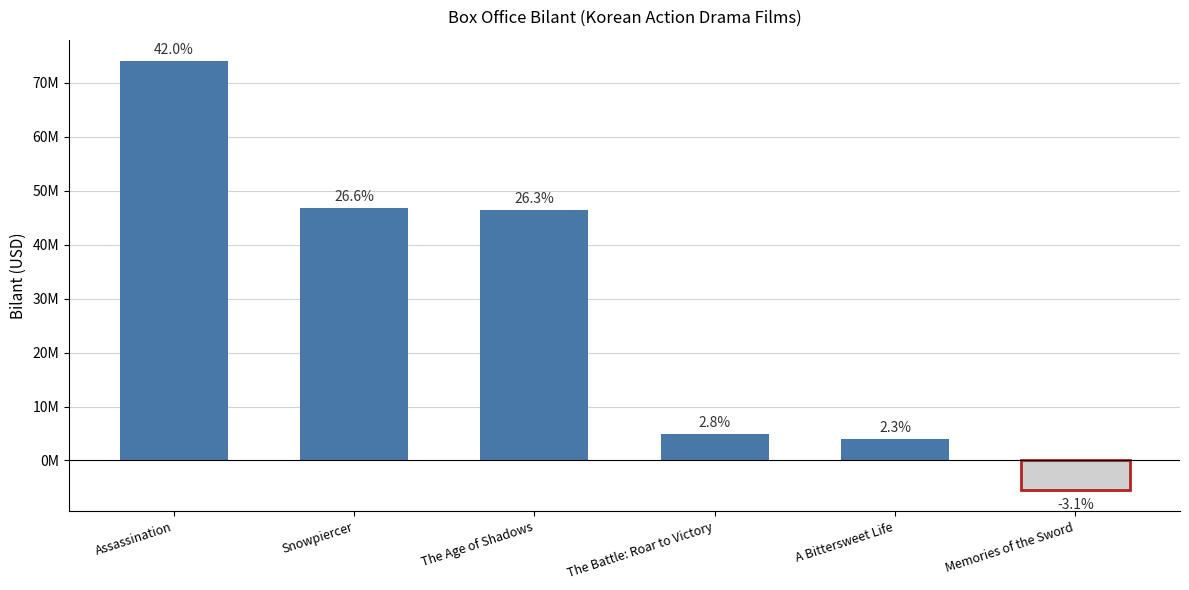

What is the label of the 5th bar from the left?

A Bittersweet Life